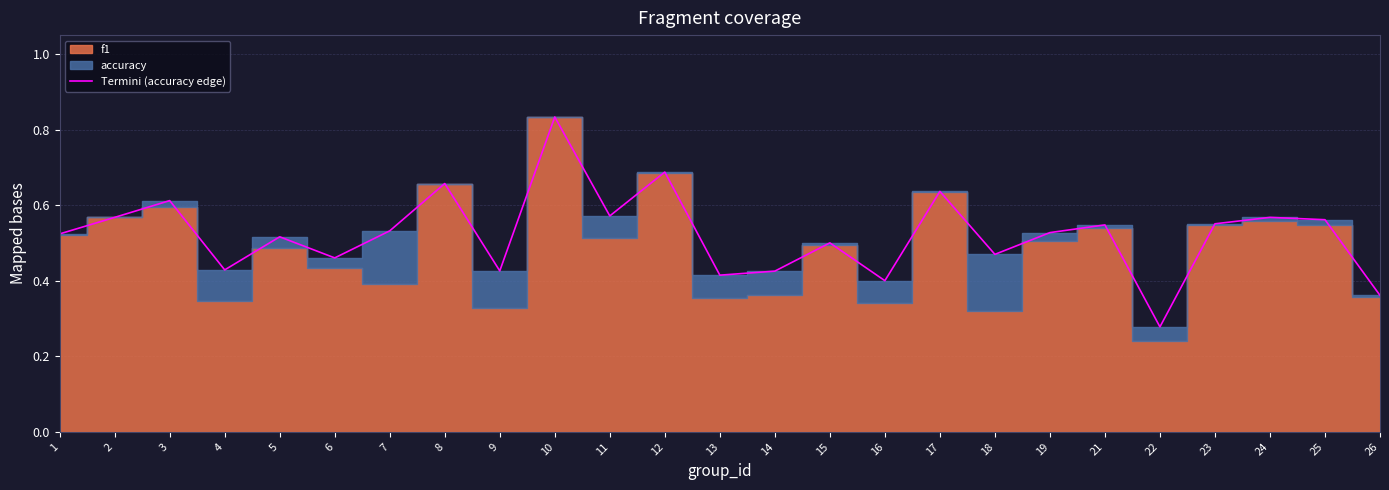

List the labels in order of value, smallest first.

22, 26, 16, 13, 14, 9, 4, 6, 18, 15, 5, 1, 19, 7, 21, 23, 25, 2, 24, 11, 3, 17, 8, 12, 10